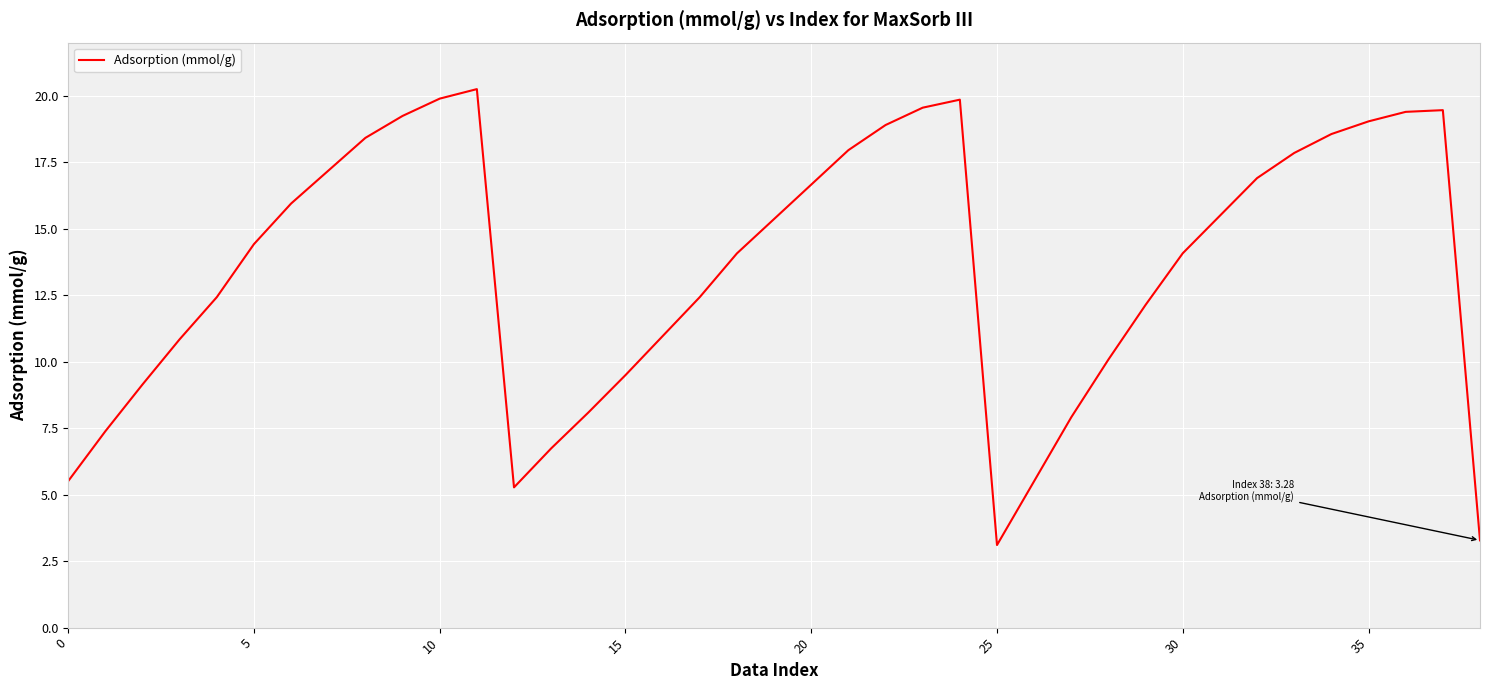

What is the difference between the maximum and minimum values?

17.1